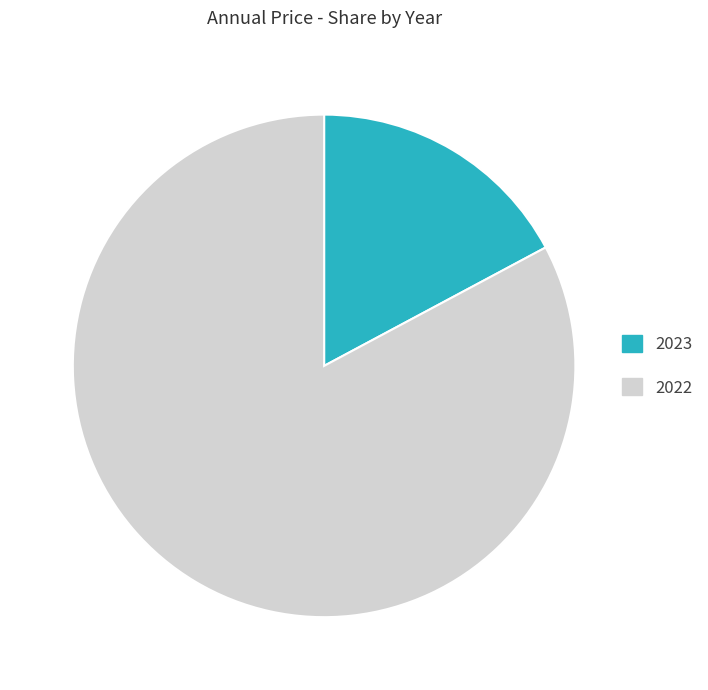

Rank the categories by value from lowest to highest.

2023, 2022